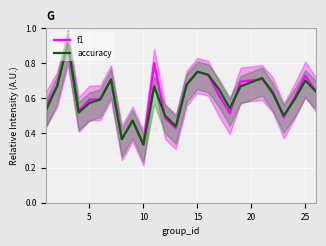

What is the difference between the second highest and second lowest values in the accuracy series?

0.4